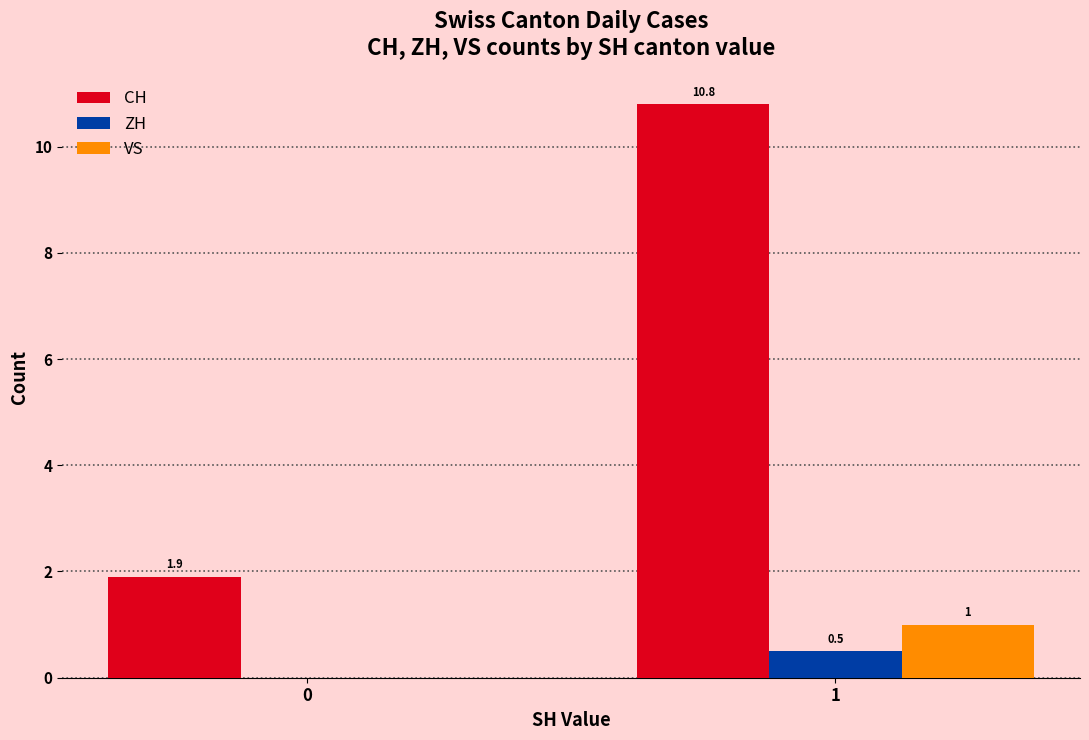

Which series has the largest total across all categories?

CH